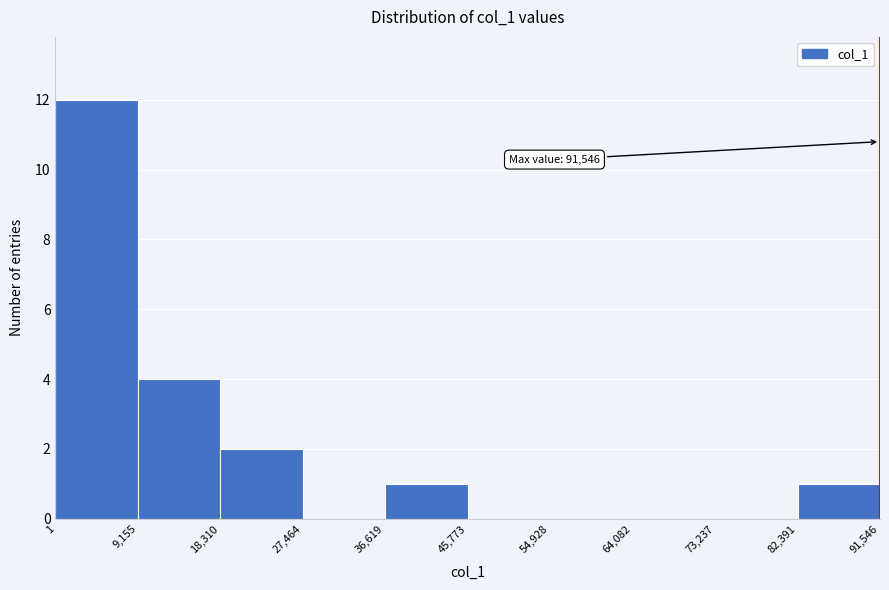

Which range on the x-axis has the tallest bar?

1 to 9,155